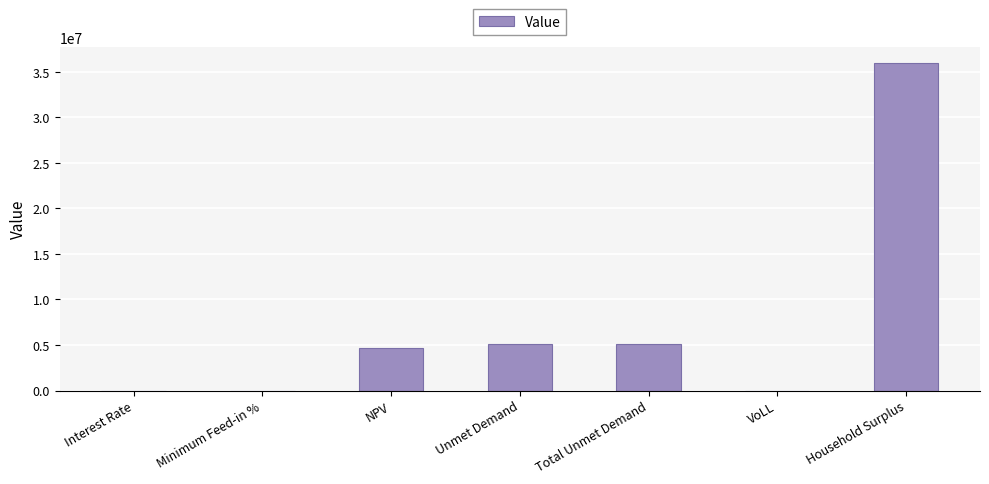

Are the bars horizontal?

No